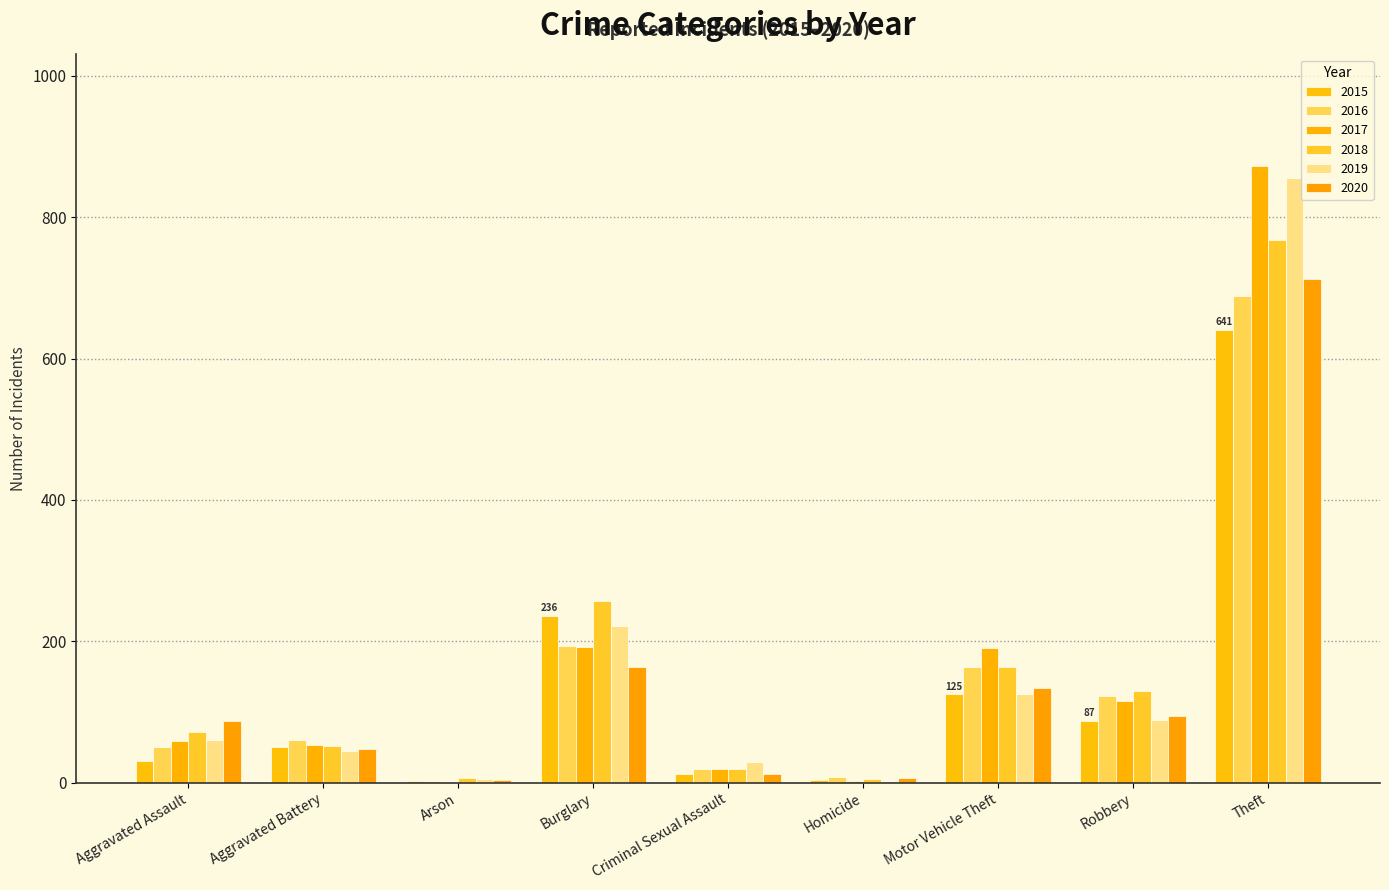

At which category is the sum across all series the highest?

Theft